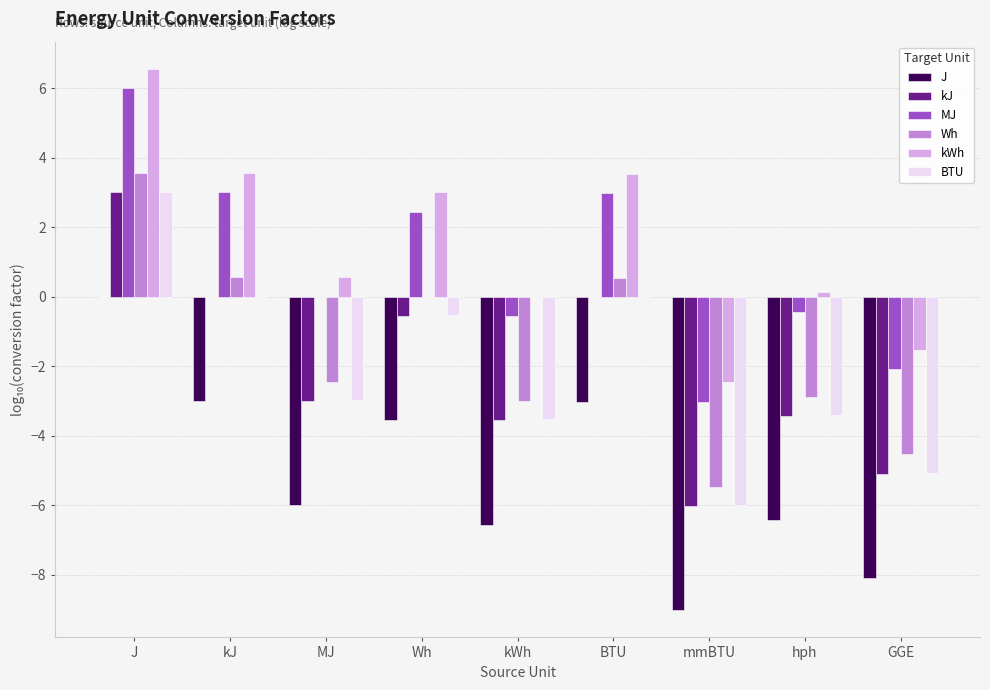

At which category does the chart reach its peak across all series?

J